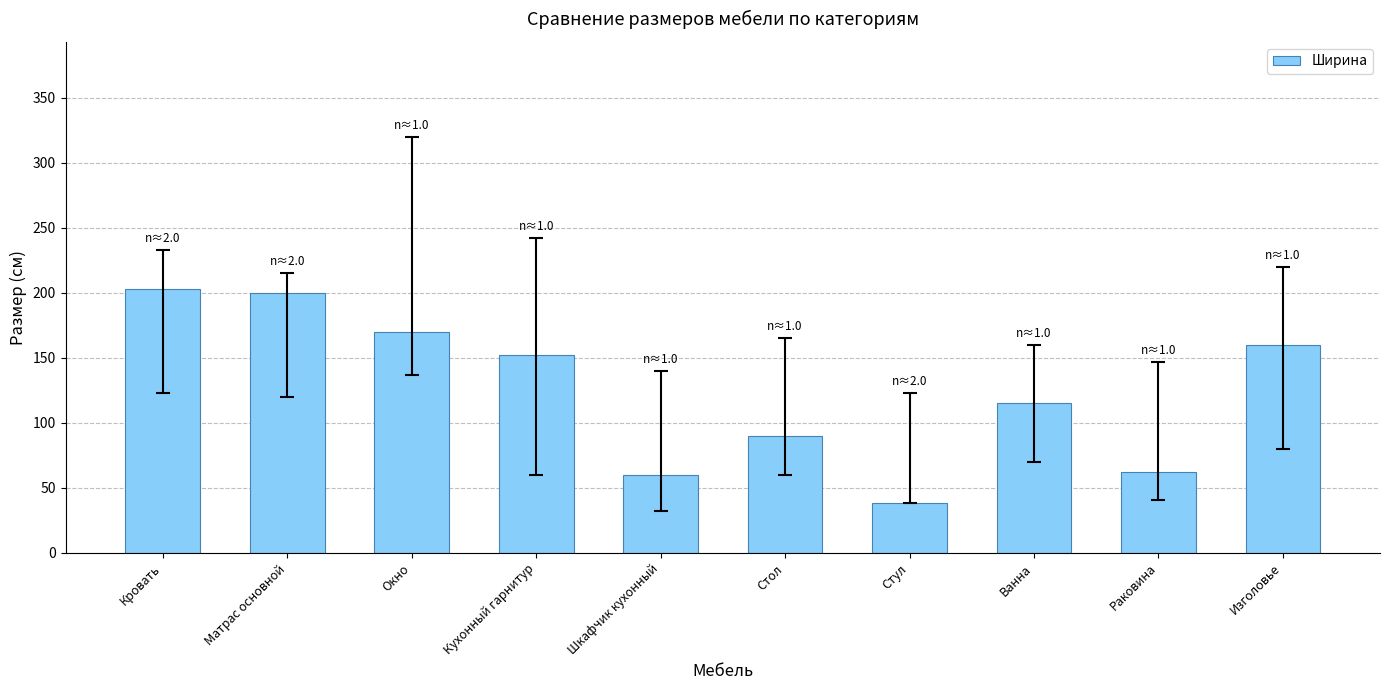

What value does the data have at Стол?

90